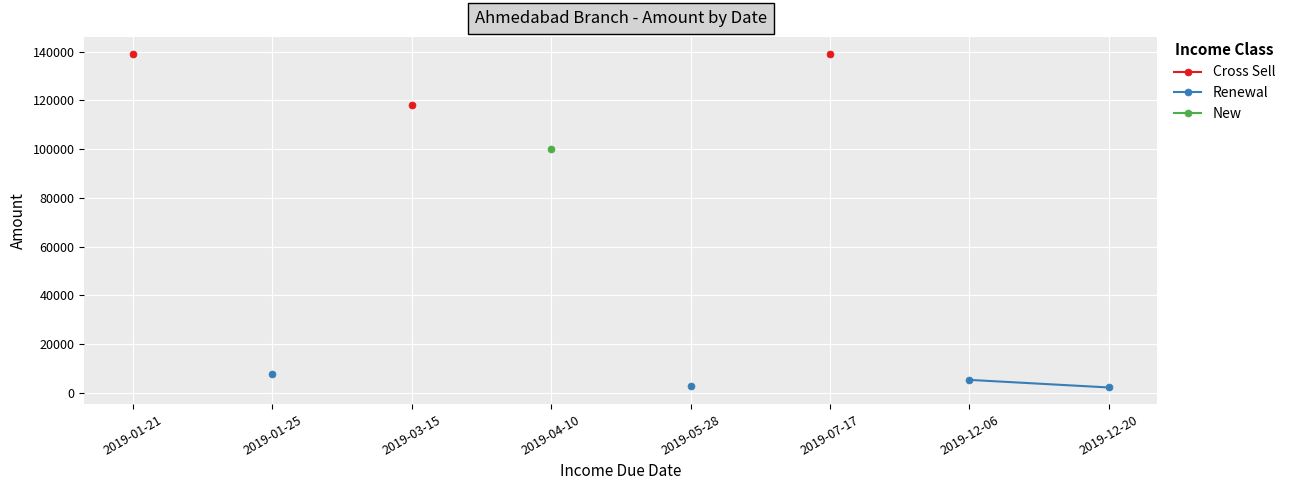

How many lines are shown in the chart?

3